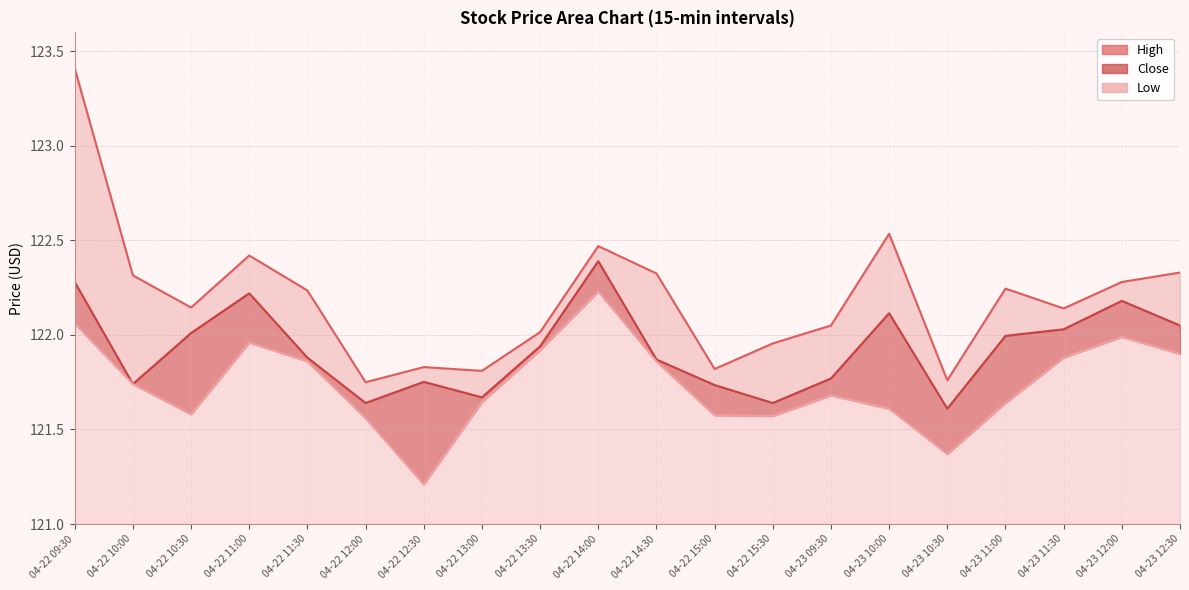

Which has a higher value, 04-23 12:00 or 04-22 15:00?

04-23 12:00